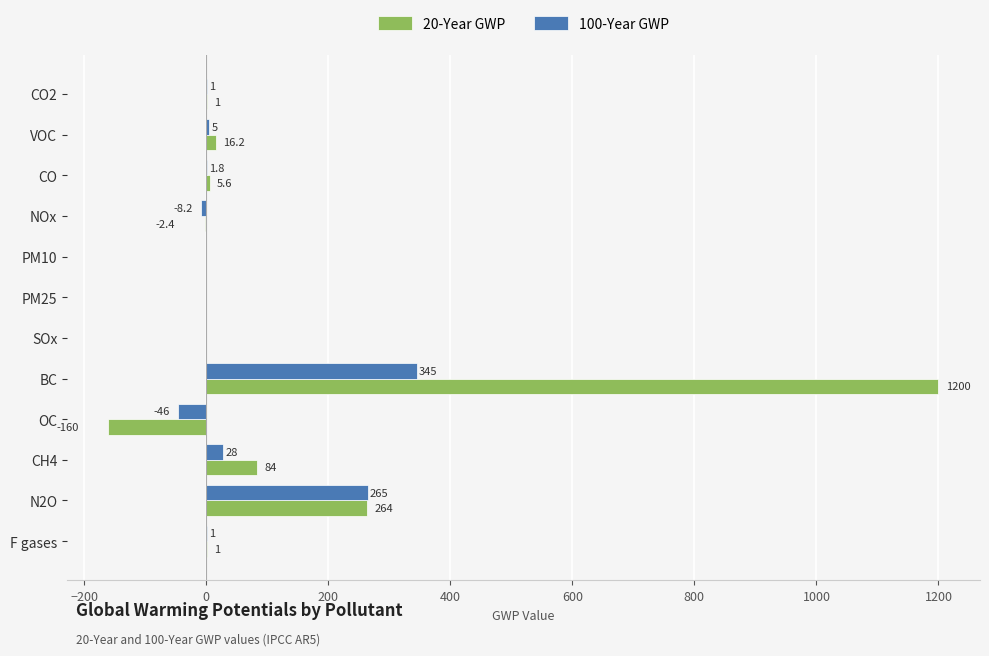

Which series changed the most between CO2 and NOx?

100-Year GWP